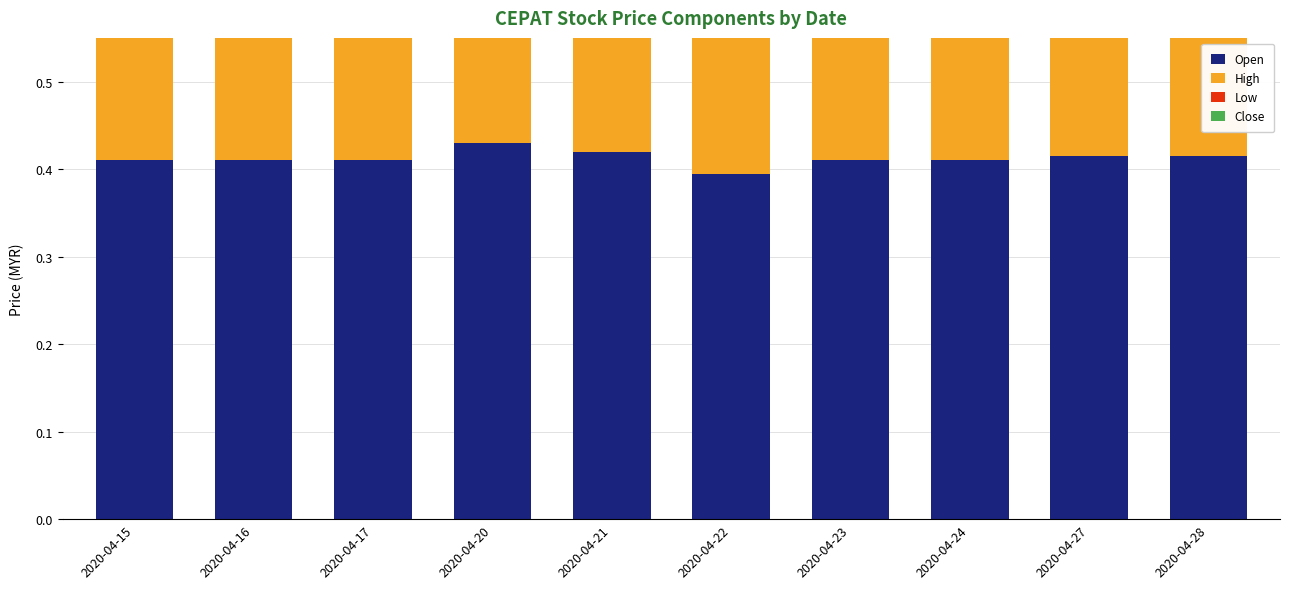

At how many categories does at least one series exceed 0?

10